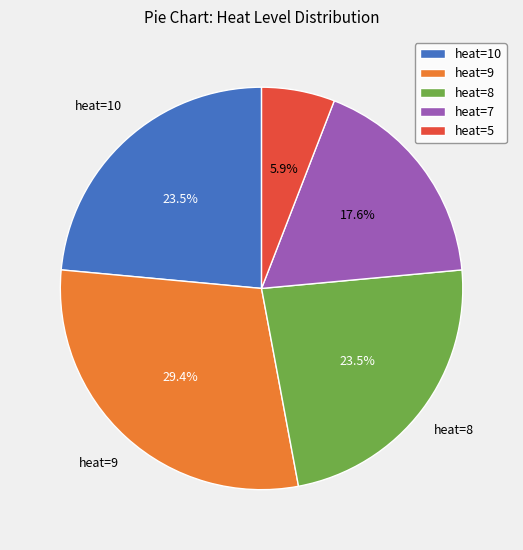

Count the number of slices in the pie.

5